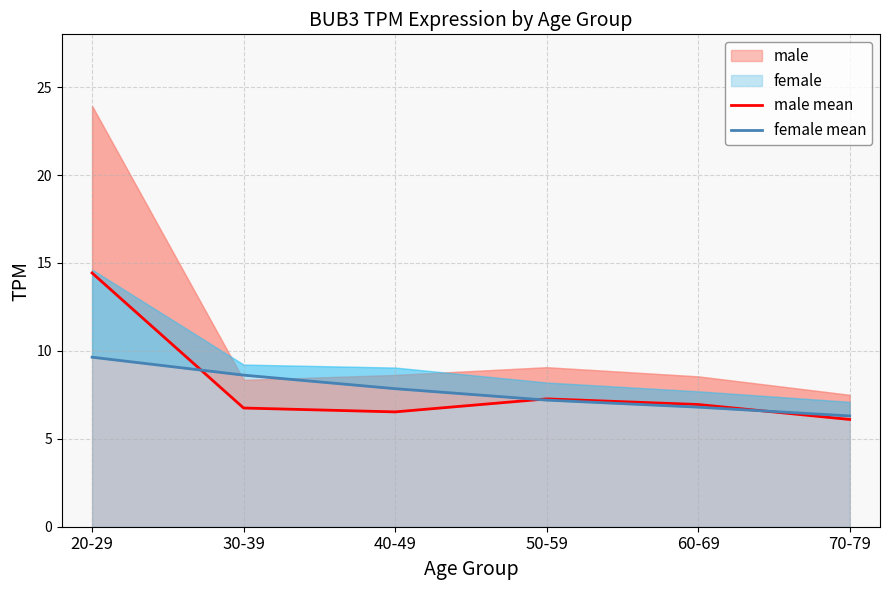

What is the approximate value of female mean at 60-69?

6.8